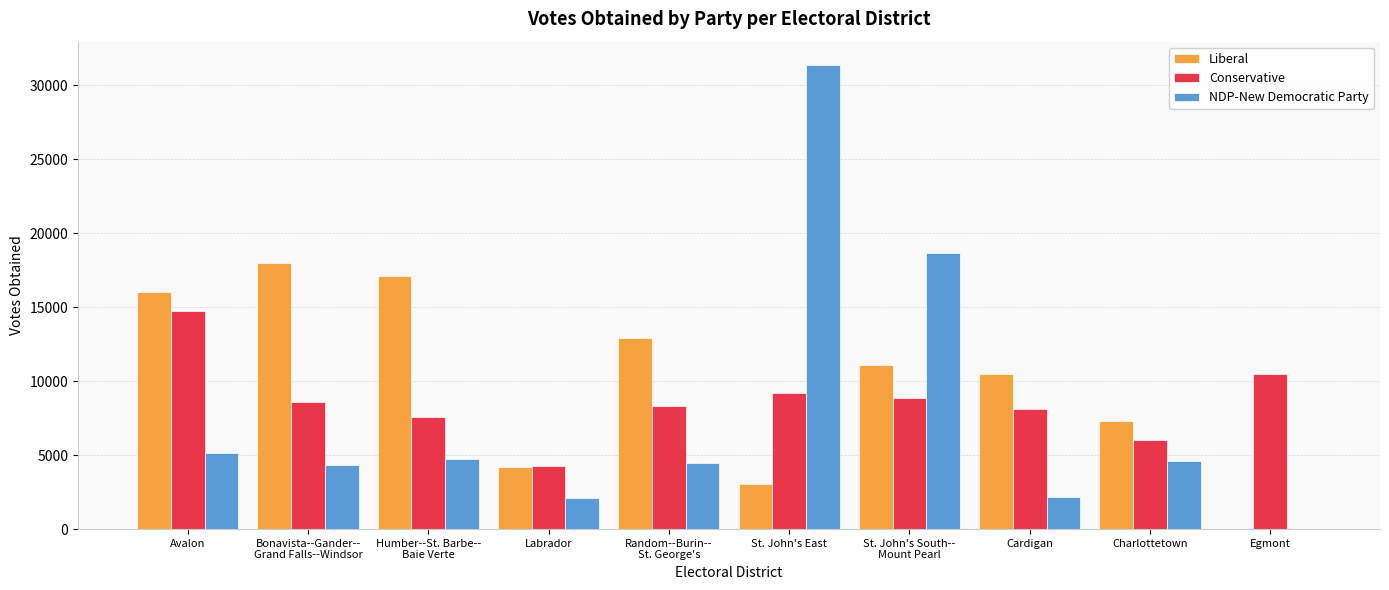

What is the average value of the Conservative series?

8618